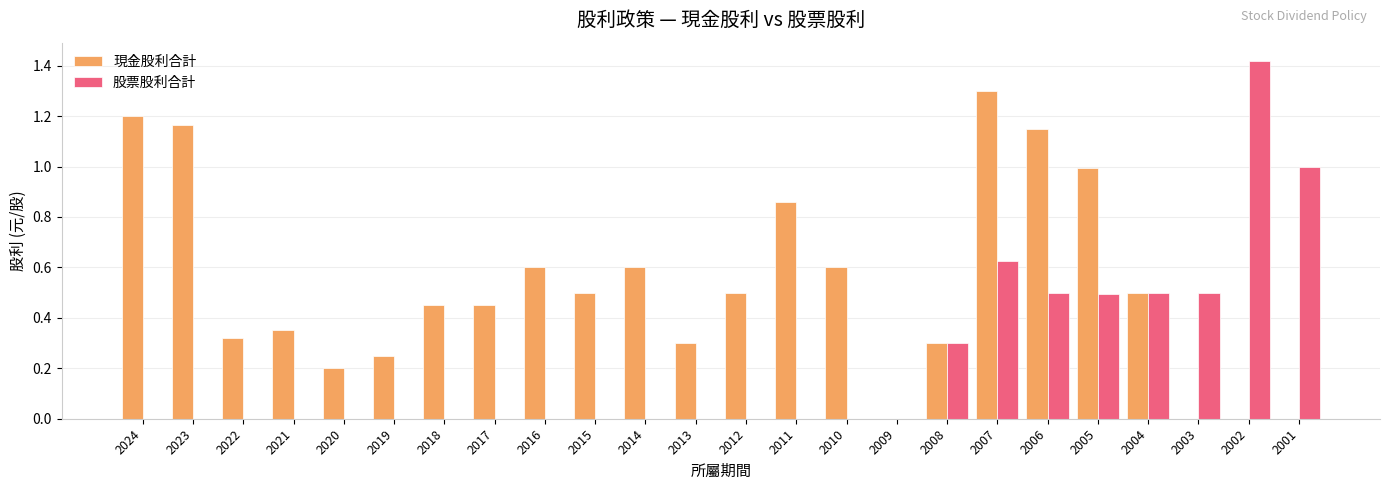

What are all the series names shown in the legend?

現金股利合計, 股票股利合計